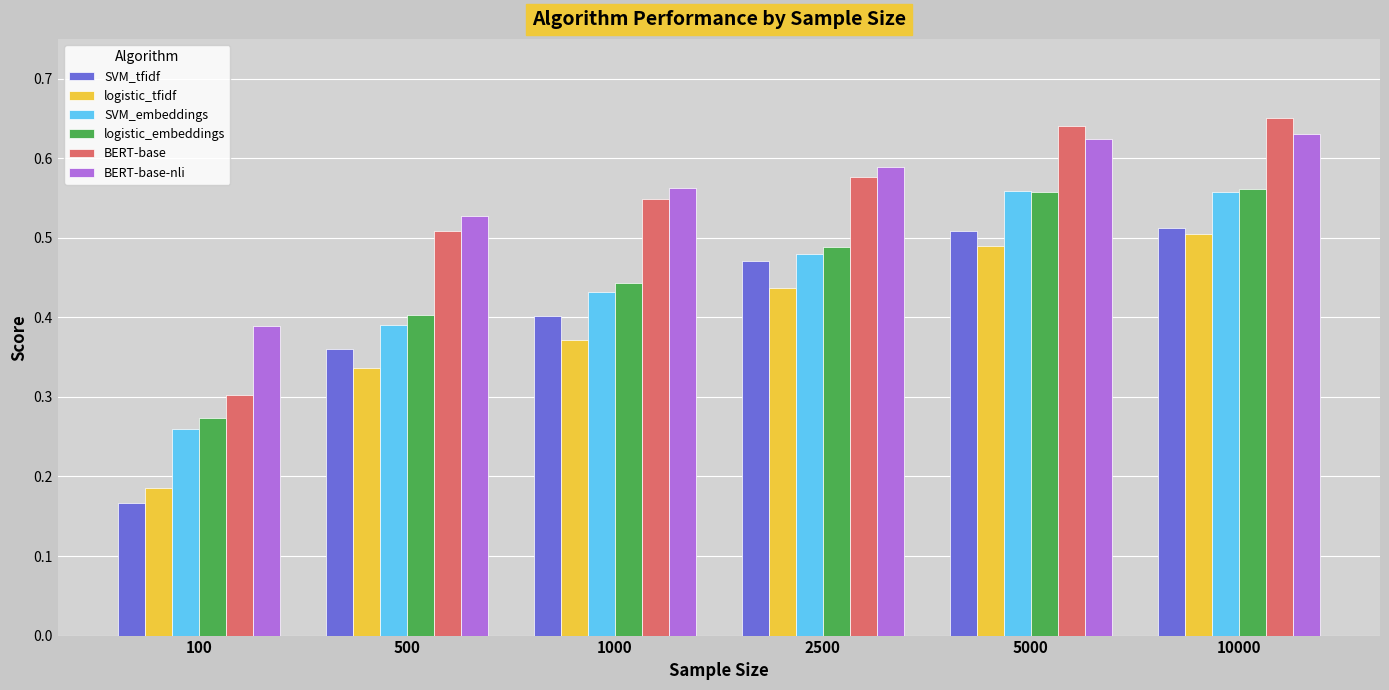

True or false: BERT-base-nli has a value of 0.4 at 100.

True